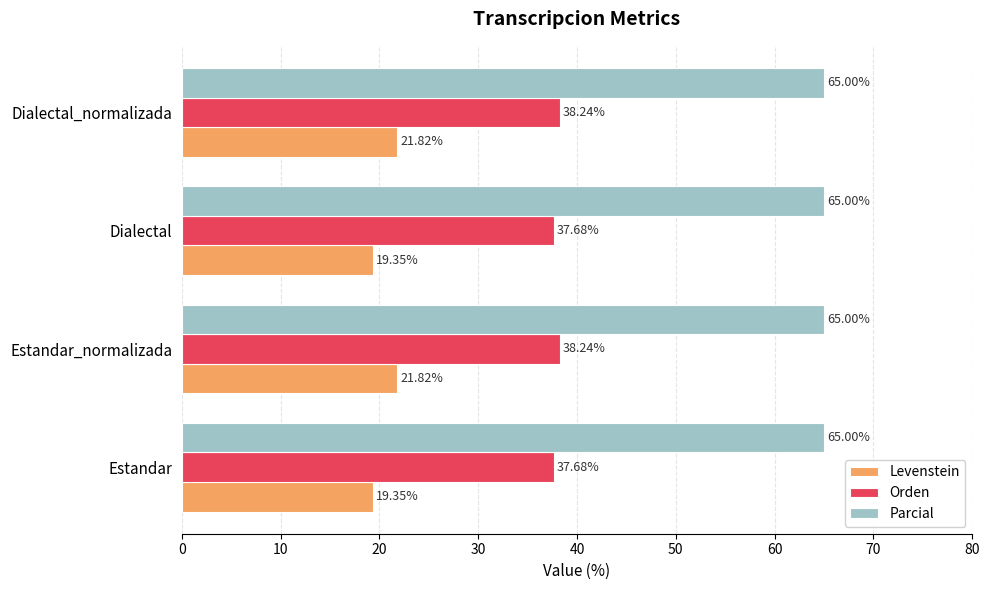

What is the sum of all Orden values?

151.8